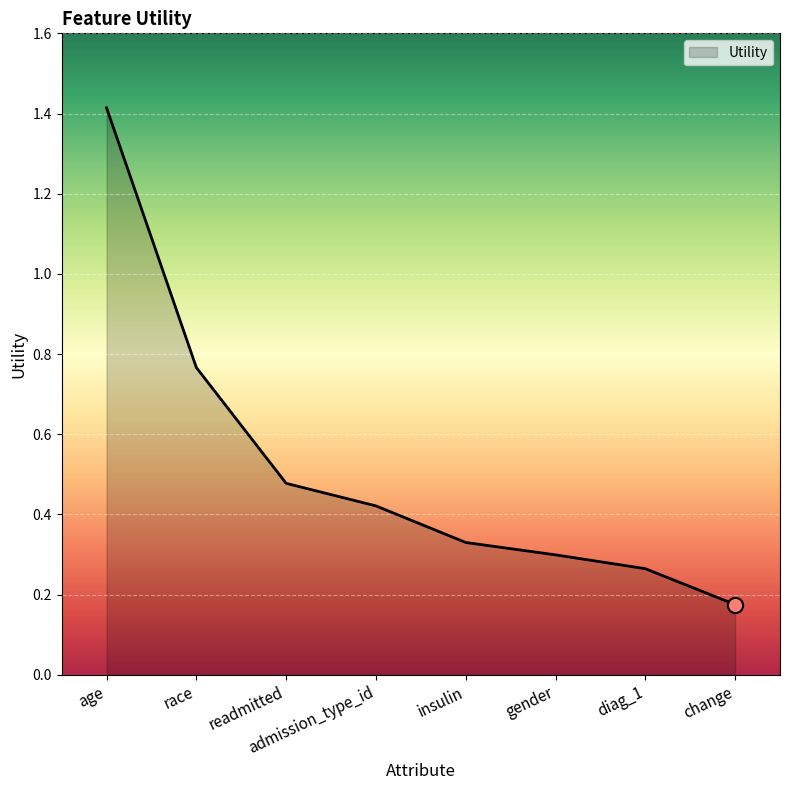

Between admission_type_id and insulin, which is larger?

admission_type_id